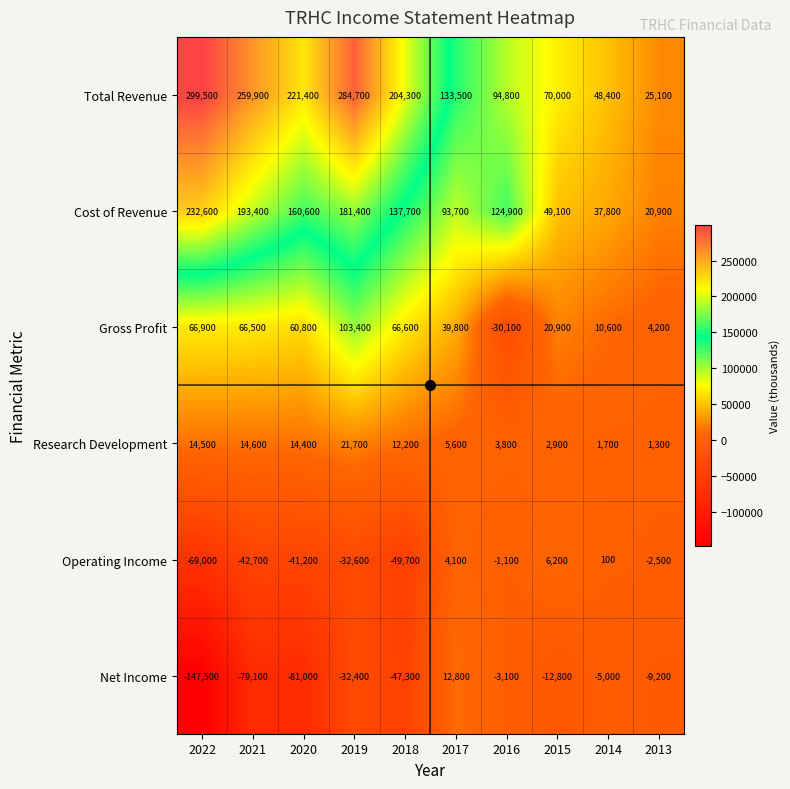

What is the difference between the Research Development values at 2021 and 2016?

10800